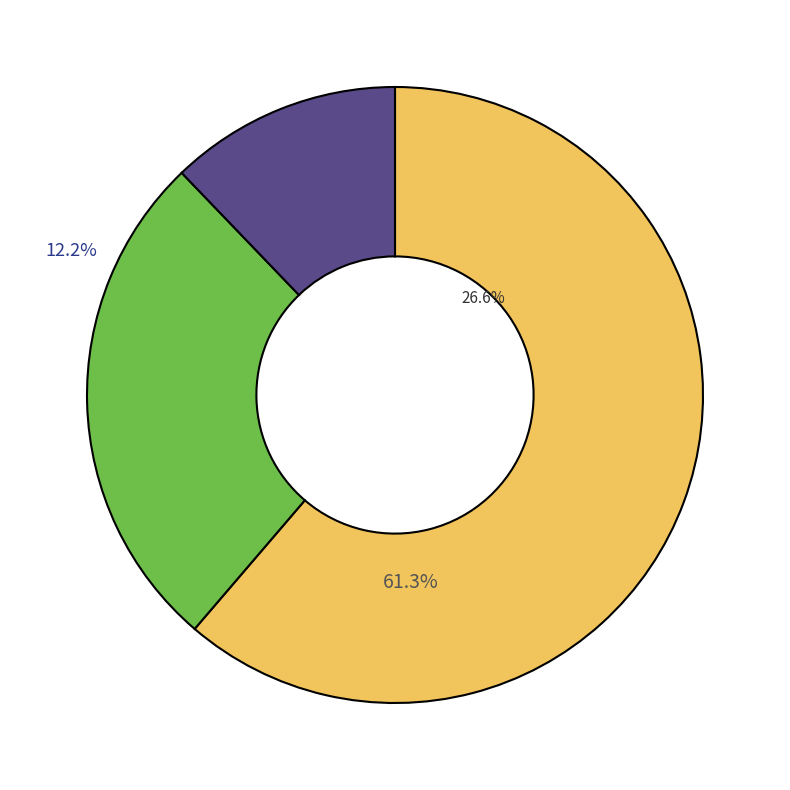

Is there a majority slice in this chart?

Yes